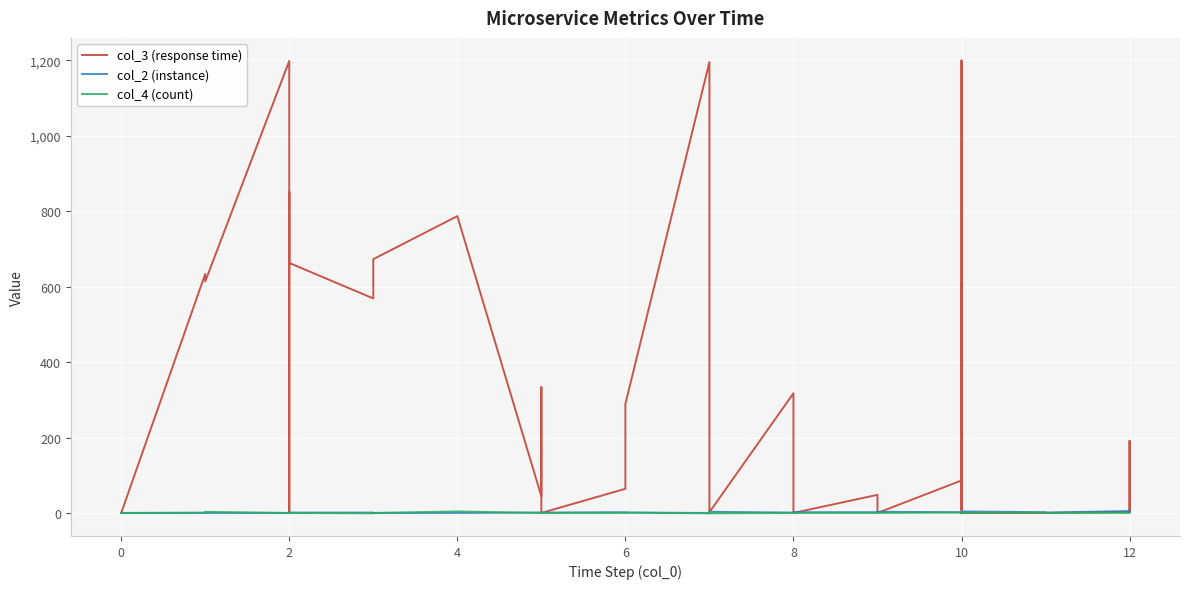

How many interior local valleys does the col_4 (count) series have?

6